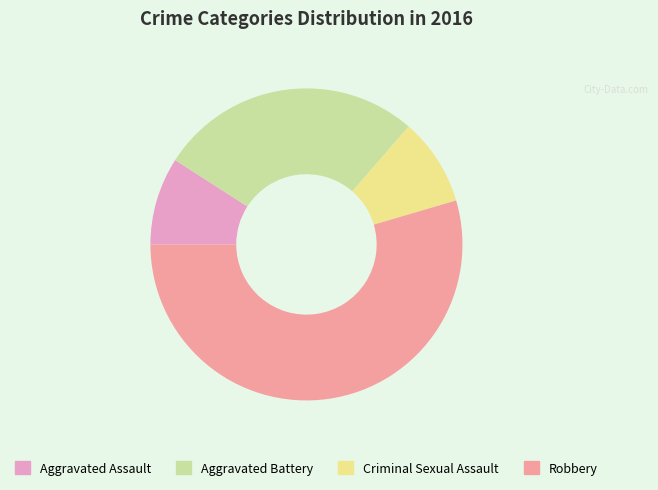

Which category accounts for the majority?

Robbery